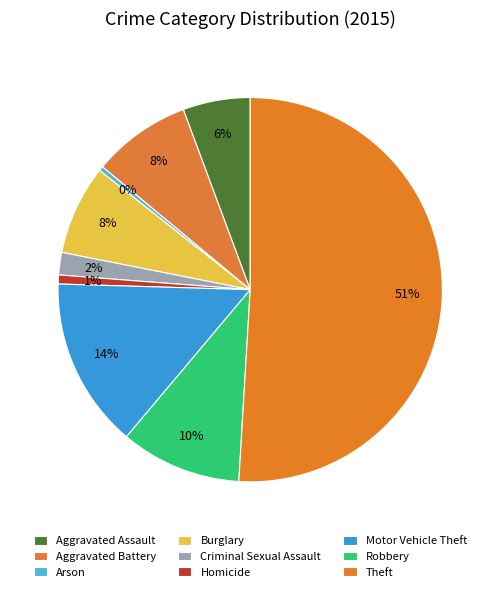

Is it true that Criminal Sexual Assault is 1% of the pie?

False